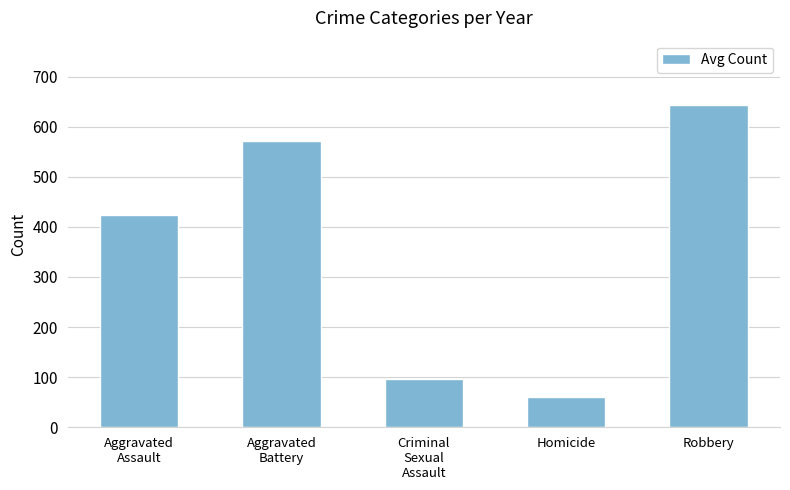

Which label corresponds to the smallest value in the chart?

Homicide